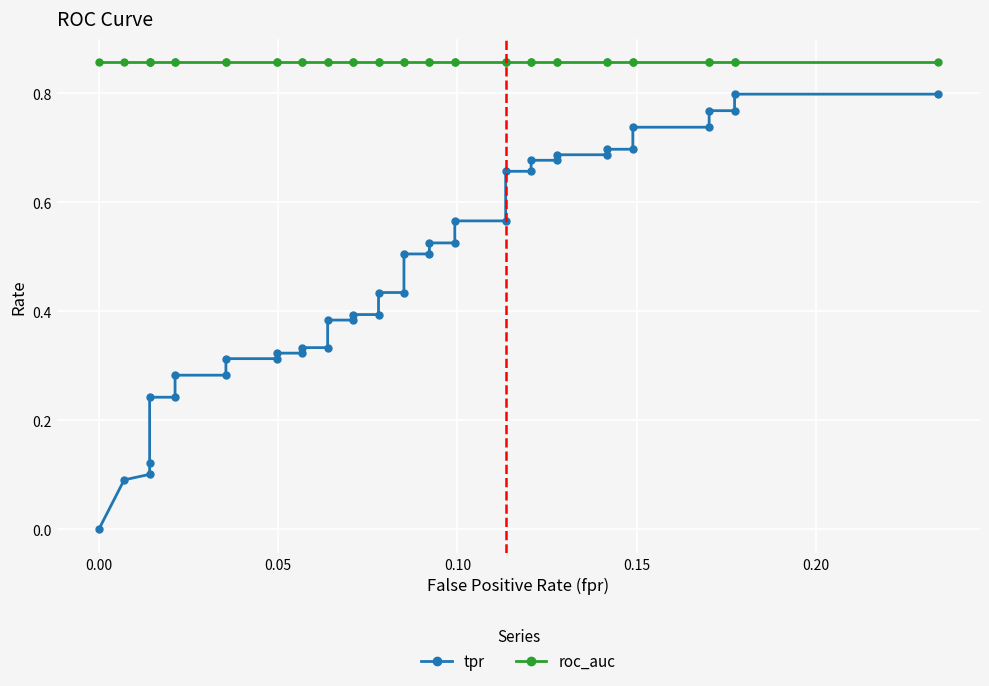

Reading right to left, what are all the values shown in this chart?

tpr: 0.8	0.8	0.8	0.8	0.7	0.7	0.7	0.7	0.7	0.7	0.7	0.7	0.7	0.7	0.6	0.6	0.5	0.5	0.5	0.5	0.4	0.4	0.4	0.4	0.4	0.4	0.3	0.3	0.3	0.3	0.3	0.3	0.3	0.3	0.2	0.2	0.1	0.1	0.1	0.0
roc_auc: 0.9	0.9	0.9	0.9	0.9	0.9	0.9	0.9	0.9	0.9	0.9	0.9	0.9	0.9	0.9	0.9	0.9	0.9	0.9	0.9	0.9	0.9	0.9	0.9	0.9	0.9	0.9	0.9	0.9	0.9	0.9	0.9	0.9	0.9	0.9	0.9	0.9	0.9	0.9	0.9